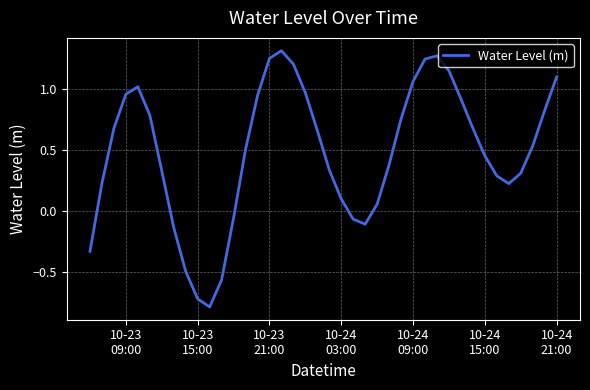

How many negative values are there?

9